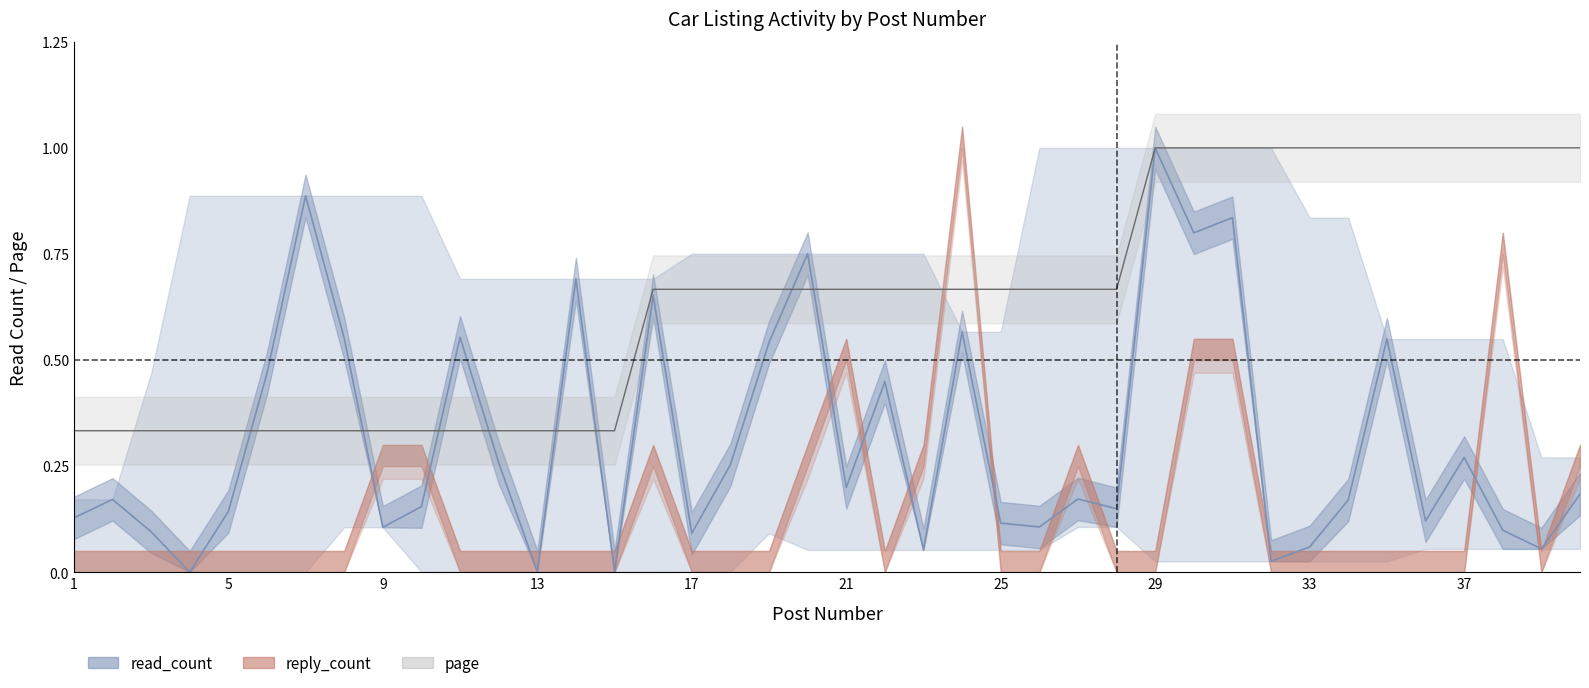

Reading left to right, extract all data points from this chart.

read_count_mean: 0.1	0.2	0.1	0.0	0.1	0.5	0.9	0.6	0.1	0.2	0.6	0.3	0.0	0.7	0.0	0.7	0.1	0.3	0.5	0.8	0.2	0.4	0.1	0.6	0.1	0.1	0.2	0.1	1.0	0.8	0.8	0.0	0.1	0.2	0.5	0.1	0.3	0.1	0.1	0.2
page: 0.3	0.3	0.3	0.3	0.3	0.3	0.3	0.3	0.3	0.3	0.3	0.3	0.3	0.3	0.3	0.7	0.7	0.7	0.7	0.7	0.7	0.7	0.7	0.7	0.7	0.7	0.7	0.7	1.0	1.0	1.0	1.0	1.0	1.0	1.0	1.0	1.0	1.0	1.0	1.0